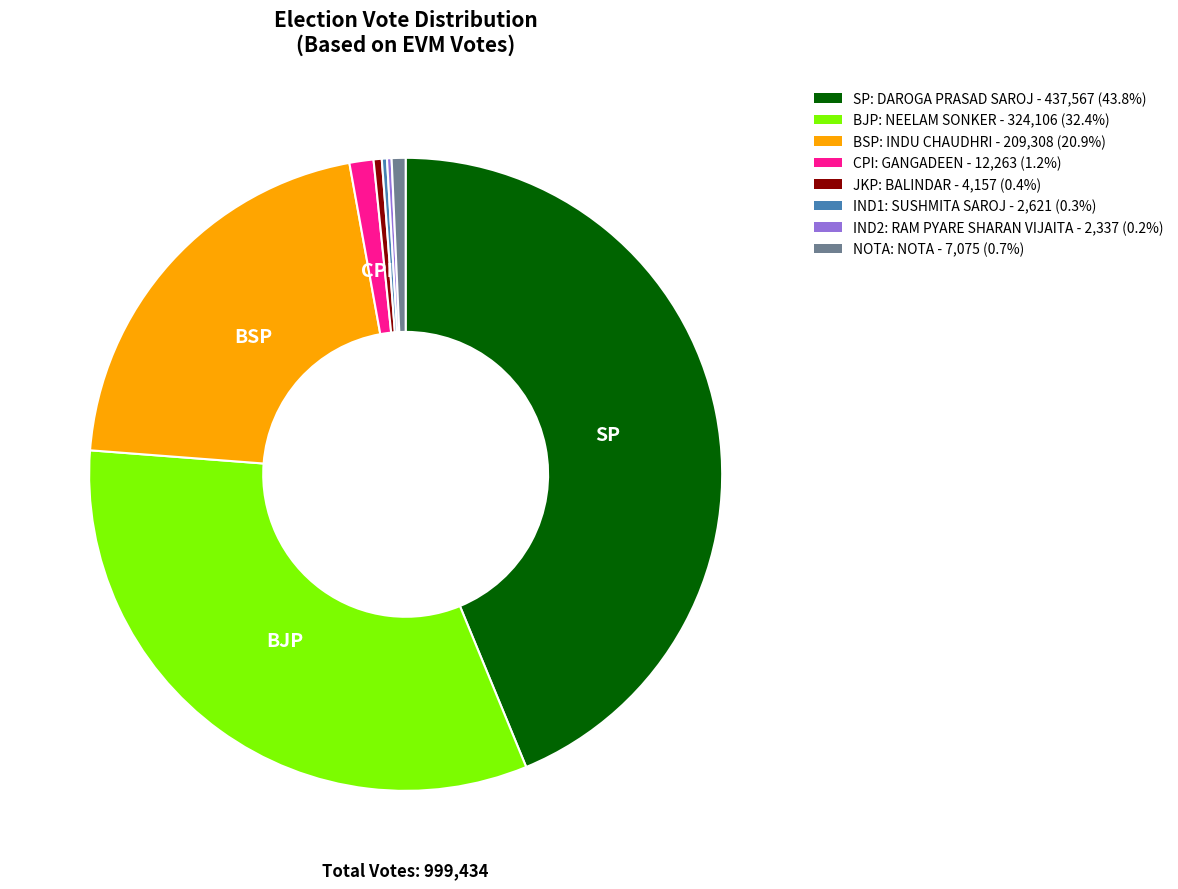

Does NOTA: NOTA - 7,075 (0.7%) represent more than half of the total?

No